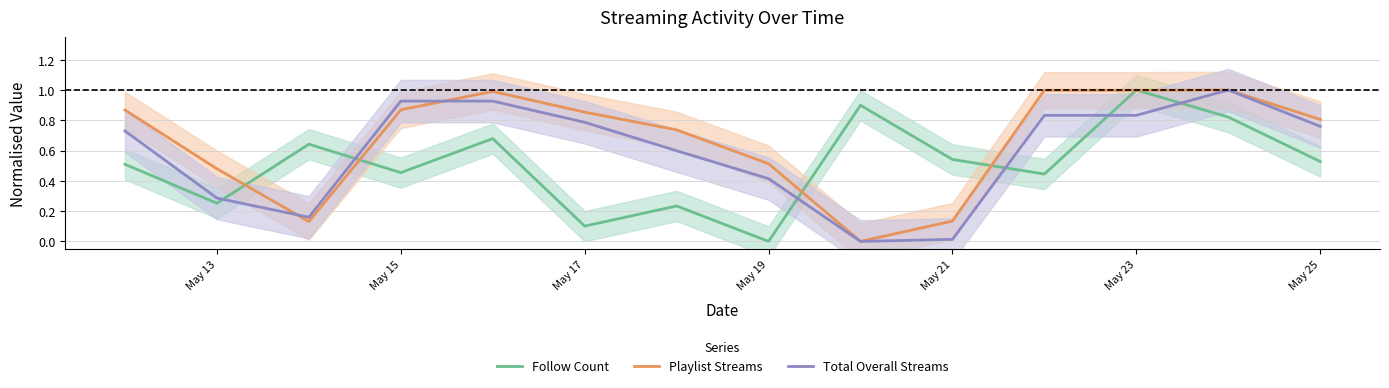

After their last crossing, which series has the higher values: Follow Count or Playlist Streams?

Playlist Streams